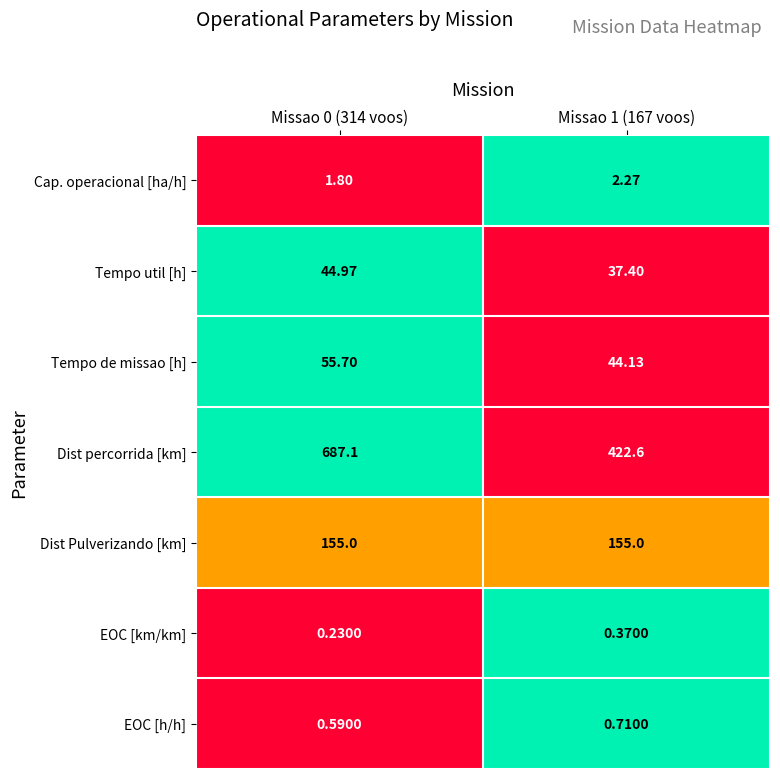

How many data points does each series have?

2